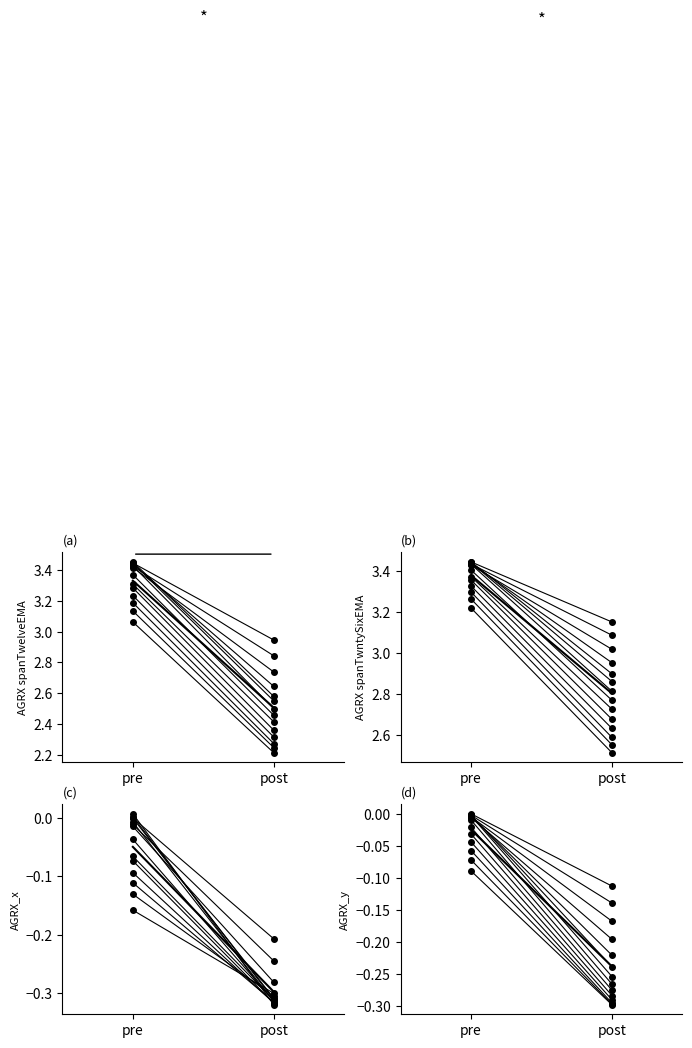

What is the average value of the AGRX_x series?

-0.2